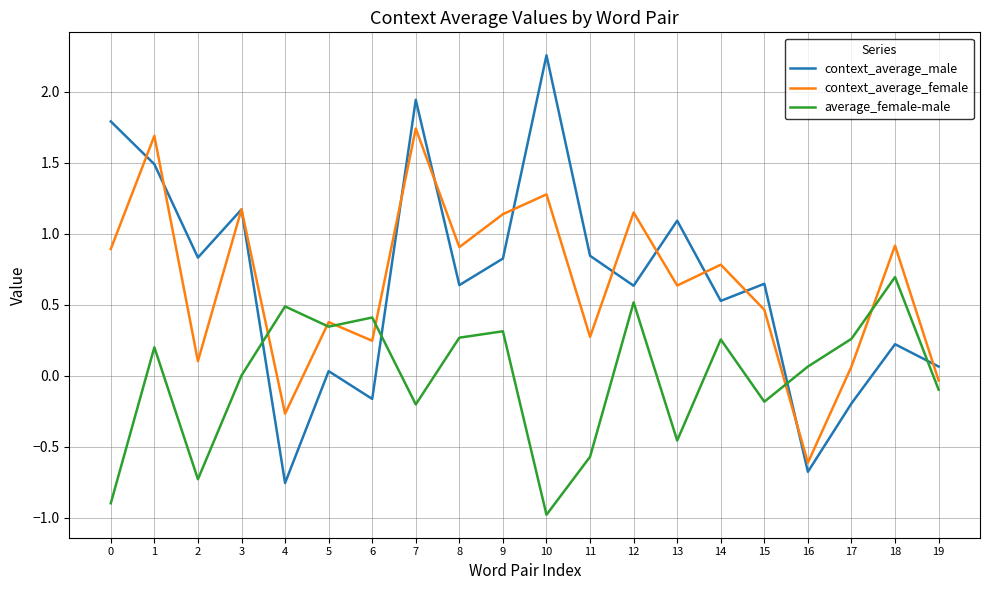

What is the difference between the maximum and minimum values in the context_average_female series?

2.4